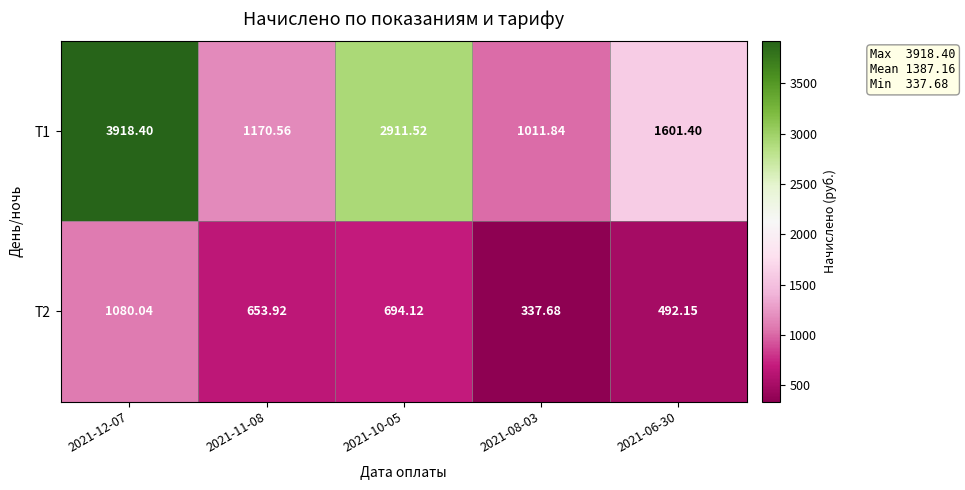

Count the number of categories in the chart.

5